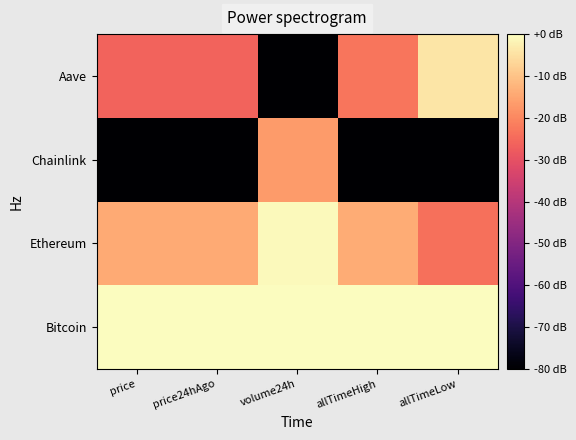

What is the total value across all series at allTimeLow?

-127.9